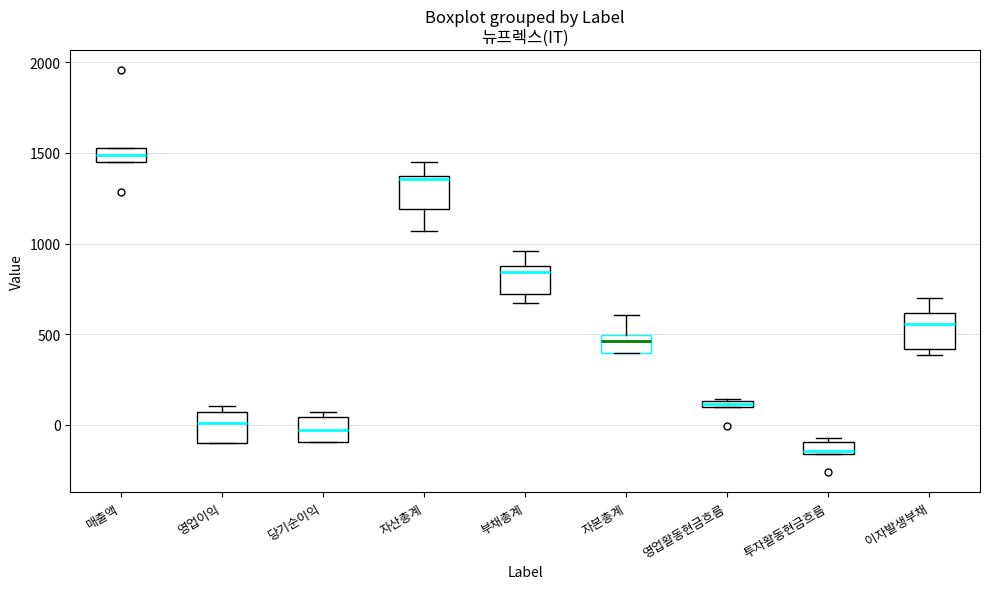

Which box has the highest median line?

매출액